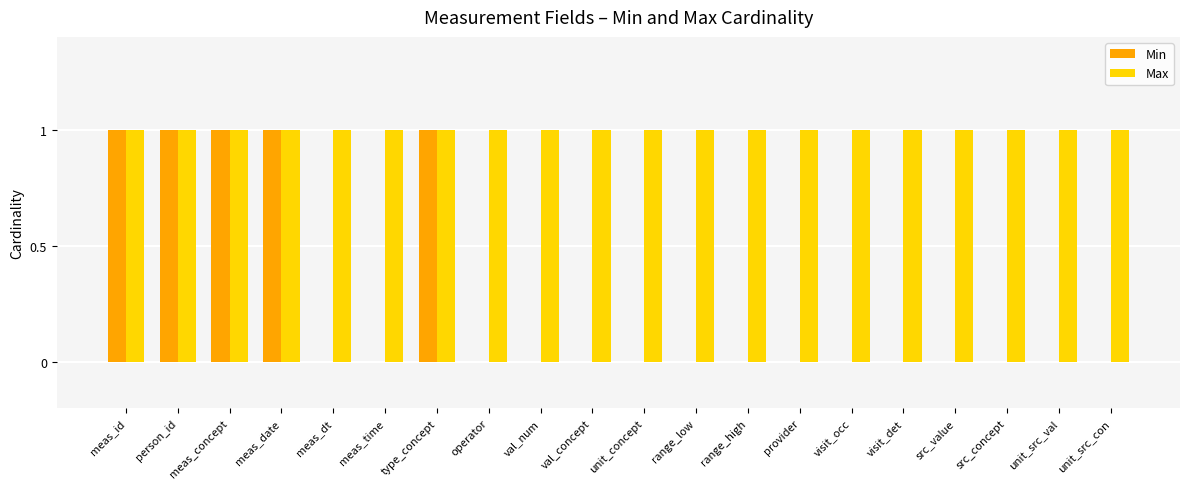

How many groups of bars are there?

20